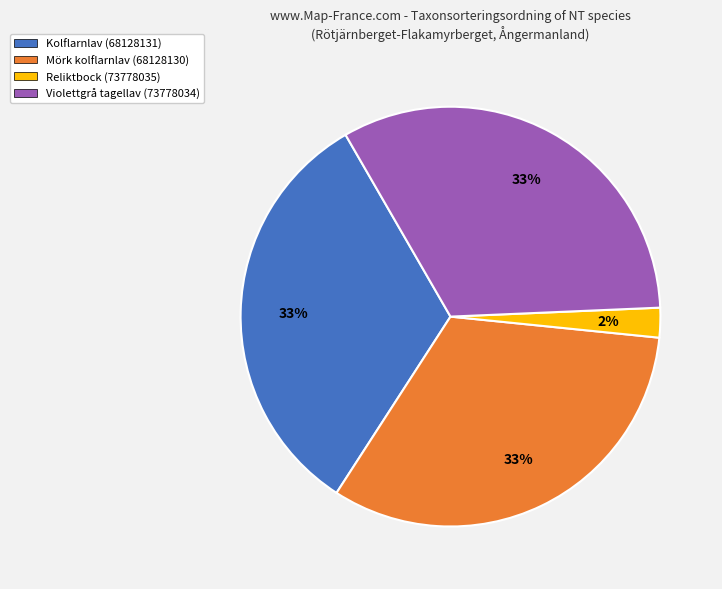

True or false: Kolflarnlav (68128131) accounts for 25% of the total.

False